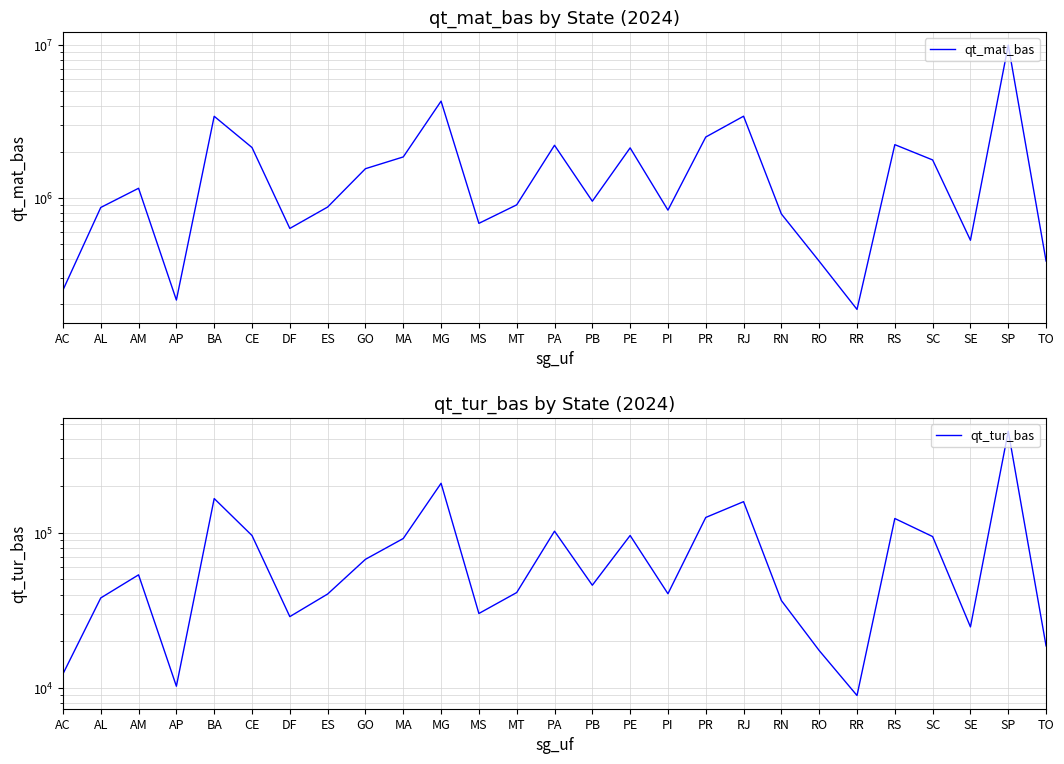

What is the label of the 20th point from the right?

ES